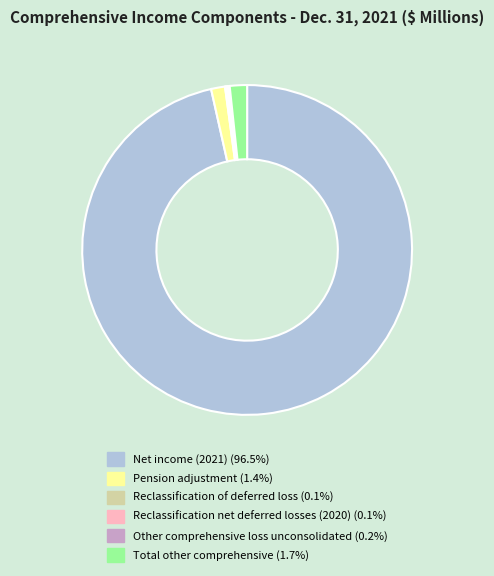

Approximately how many times larger is the value at Net income (2021) (96.5%) compared to Total other comprehensive (1.7%)?

57.2